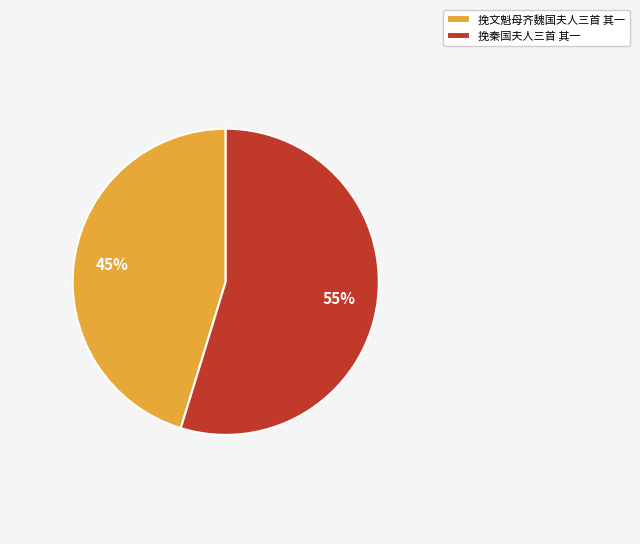

Which category has the smallest portion of the pie?

挽文魁母齐魏国夫人三首 其一